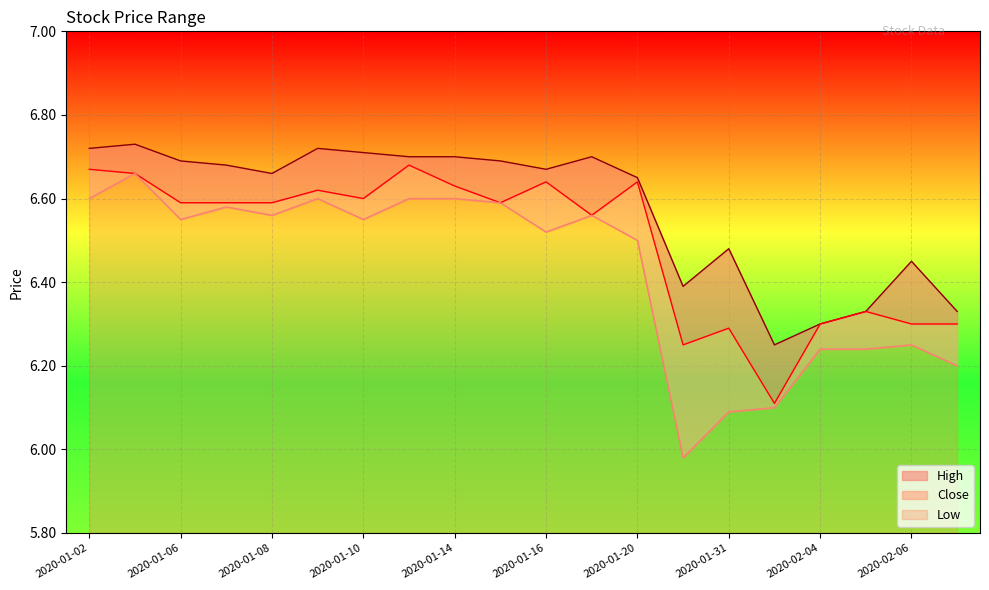

What is the difference between the Low values at 2020-01-31 and 2020-01-07?

0.5